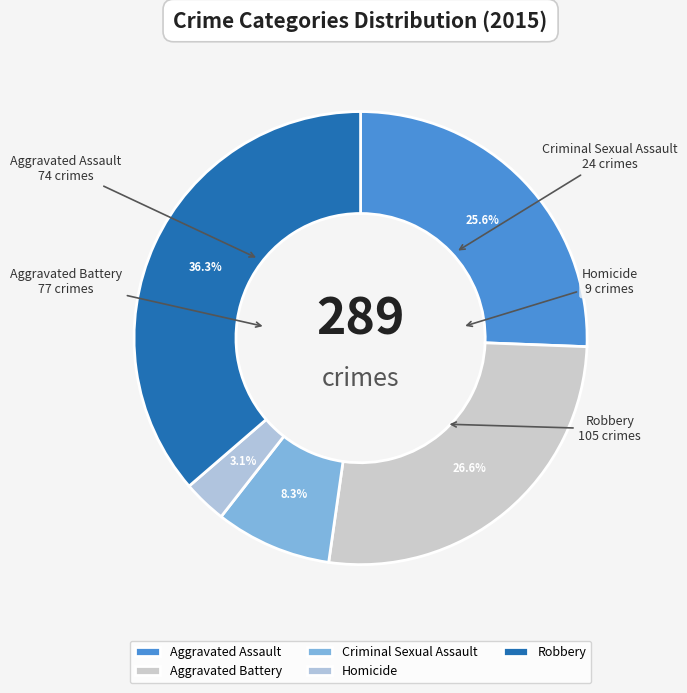

To the nearest percent, what portion does Aggravated Assault represent?

26%